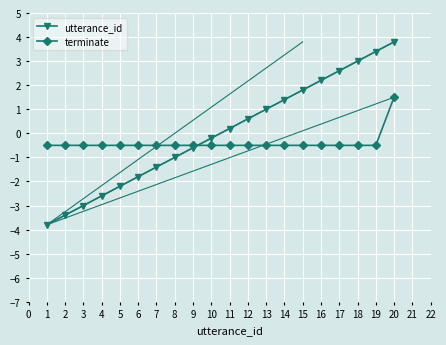

Which series has the largest total across all categories?

utterance_id